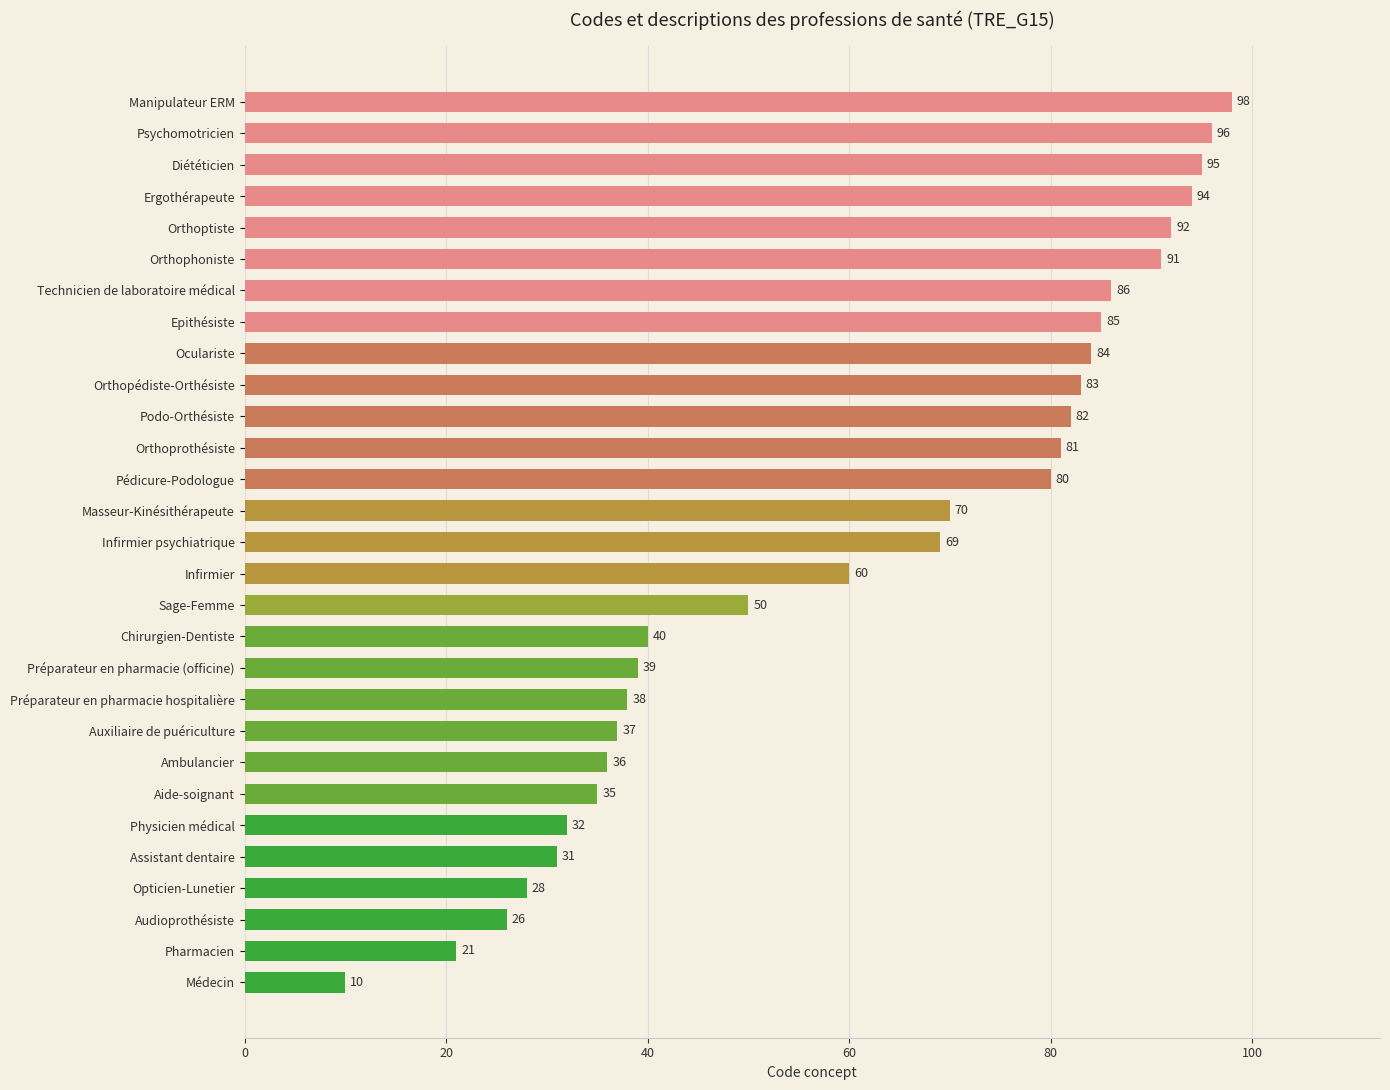

How many values are below 69?

14